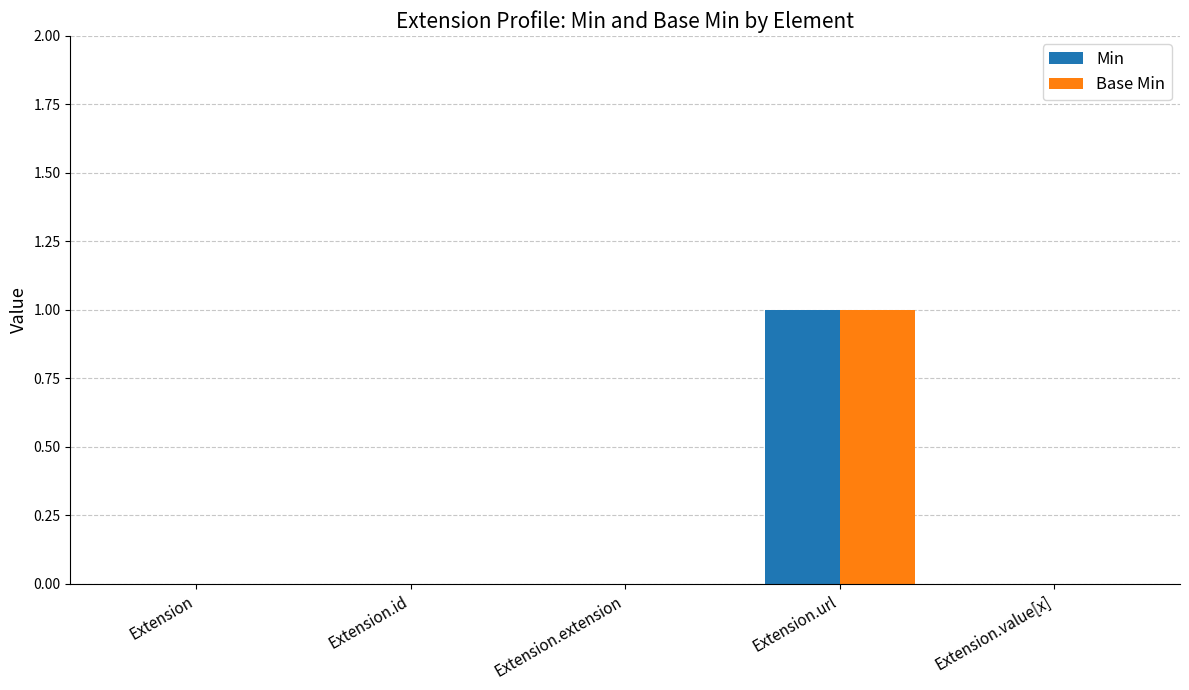

How many Min values are between 0 and 1?

5